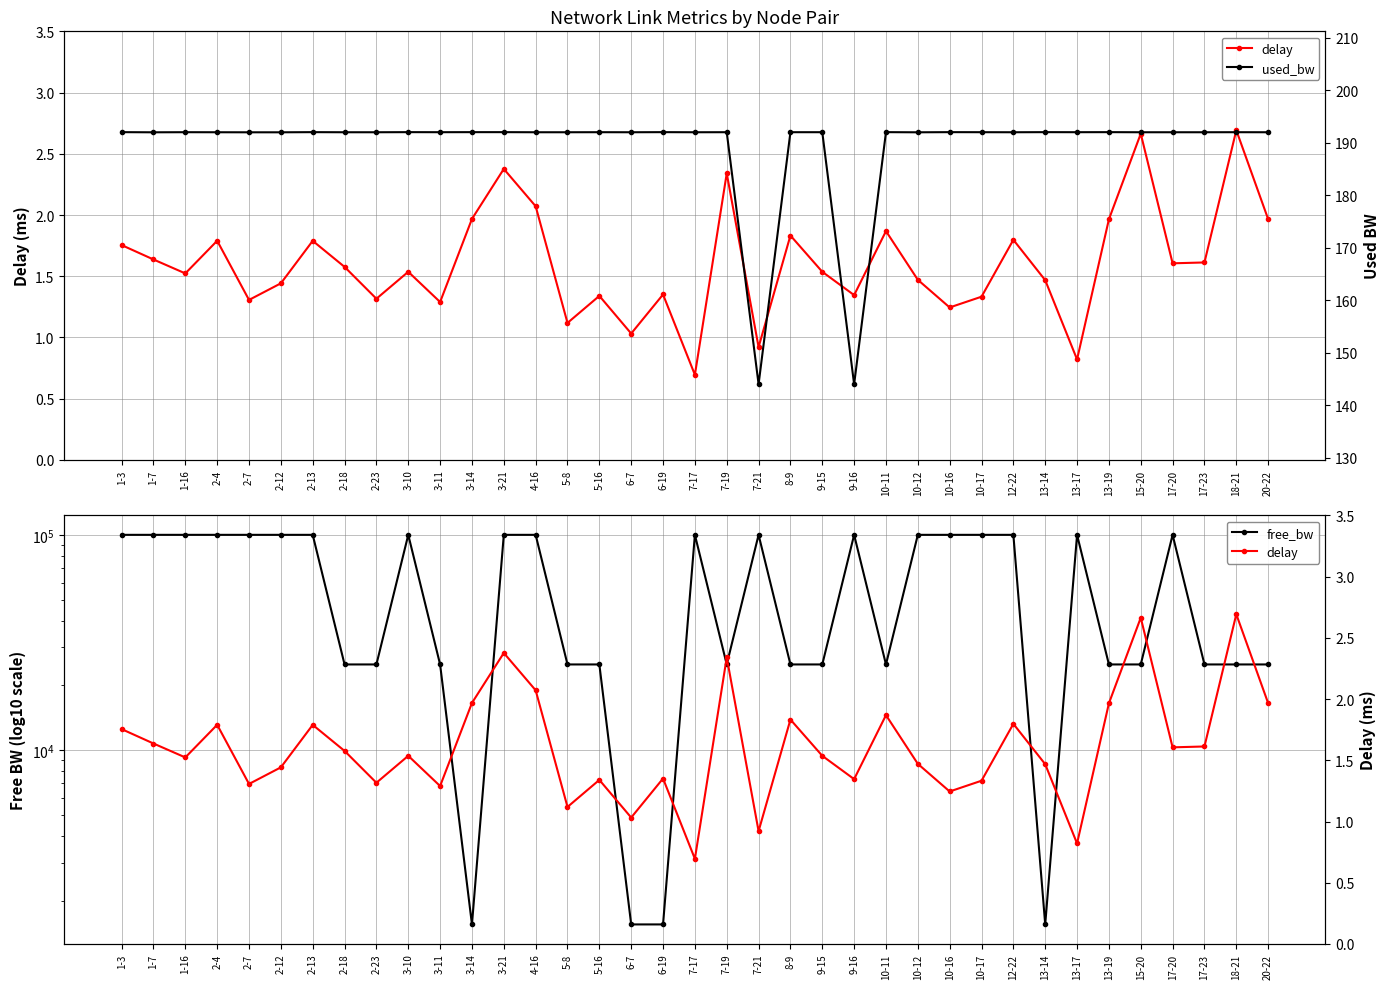

The value of delay at 2-18 is 1.6. True or false?

True